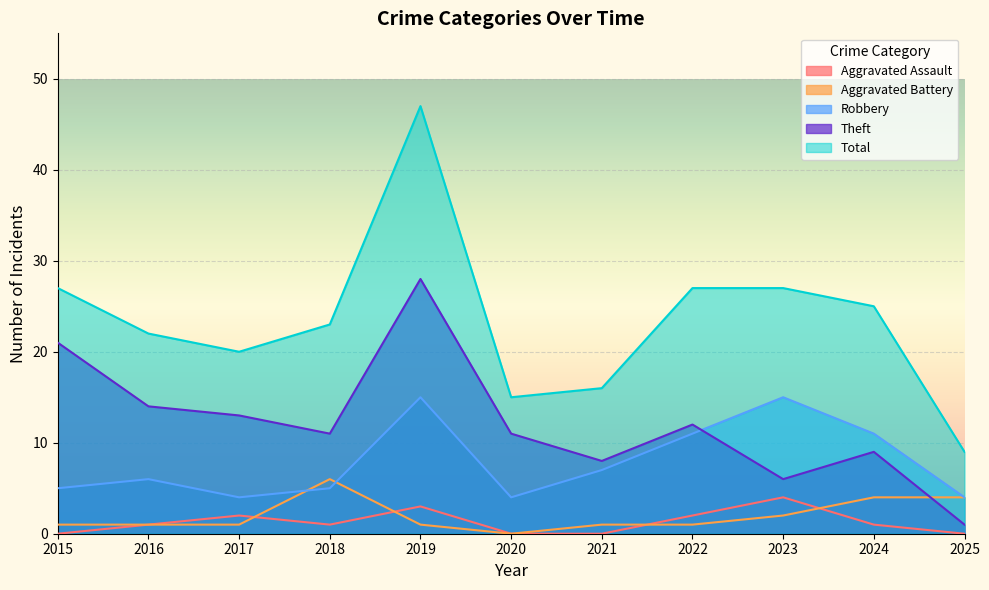

Which has a higher value, 2021 or 2023?

2023